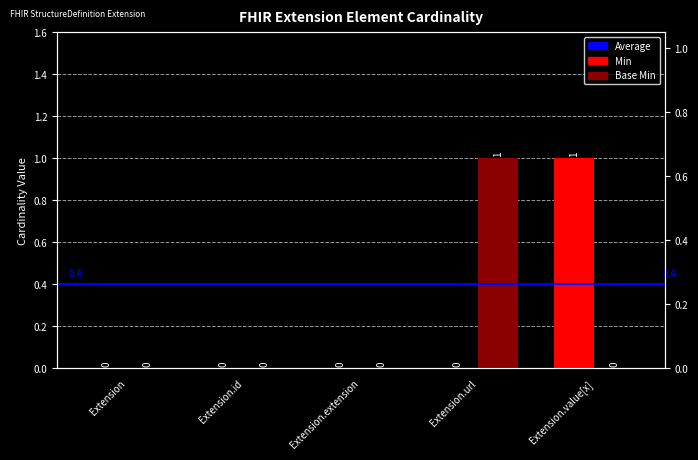

Between Extension.extension and Extension.id, which is larger?

Extension.extension